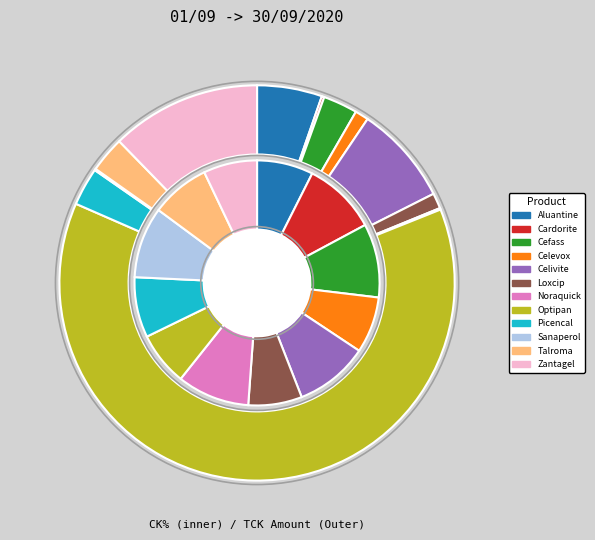

Do 7 and 11 together represent more than half of the pie?

No